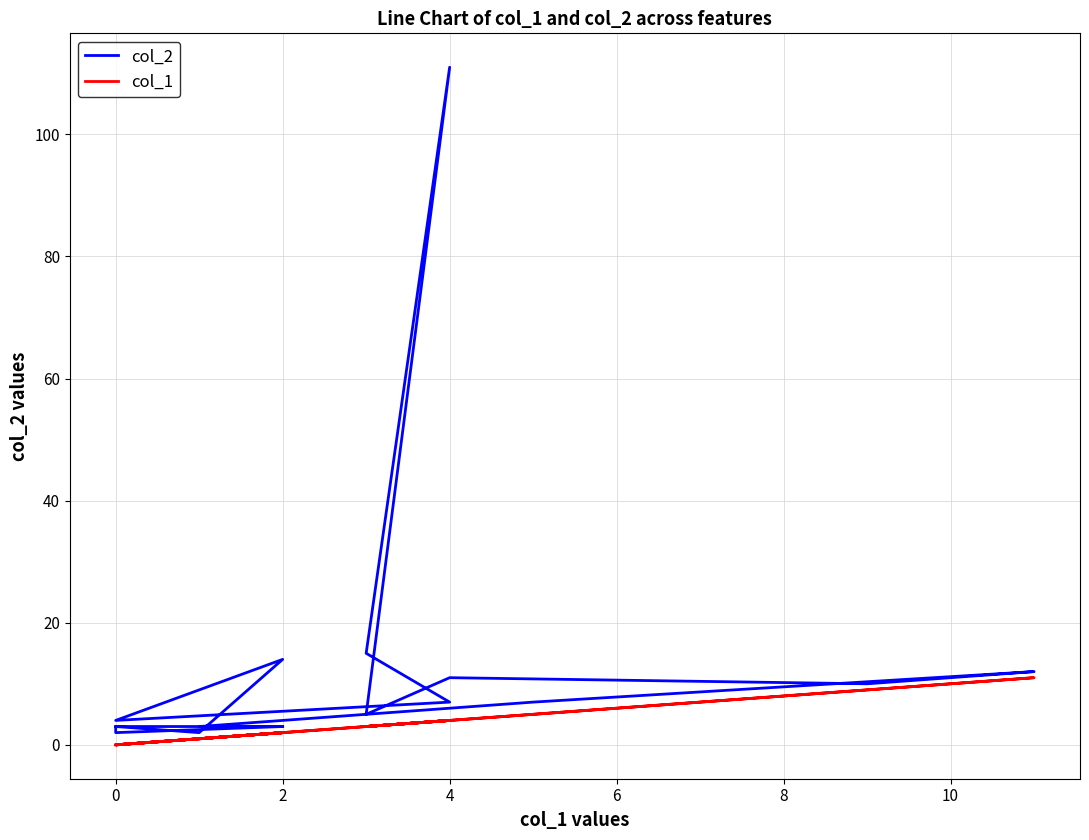

In col_1, how many points are lower than both neighbors (excluding endpoints)?

4